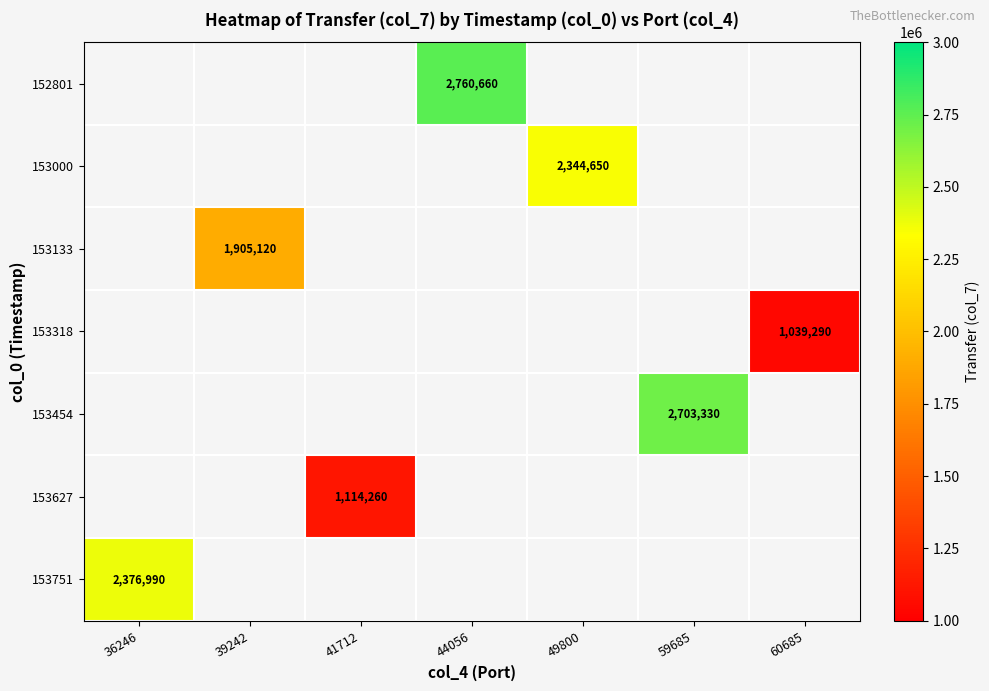

Is it true that 153318 equals 1517223 at 60685?

False